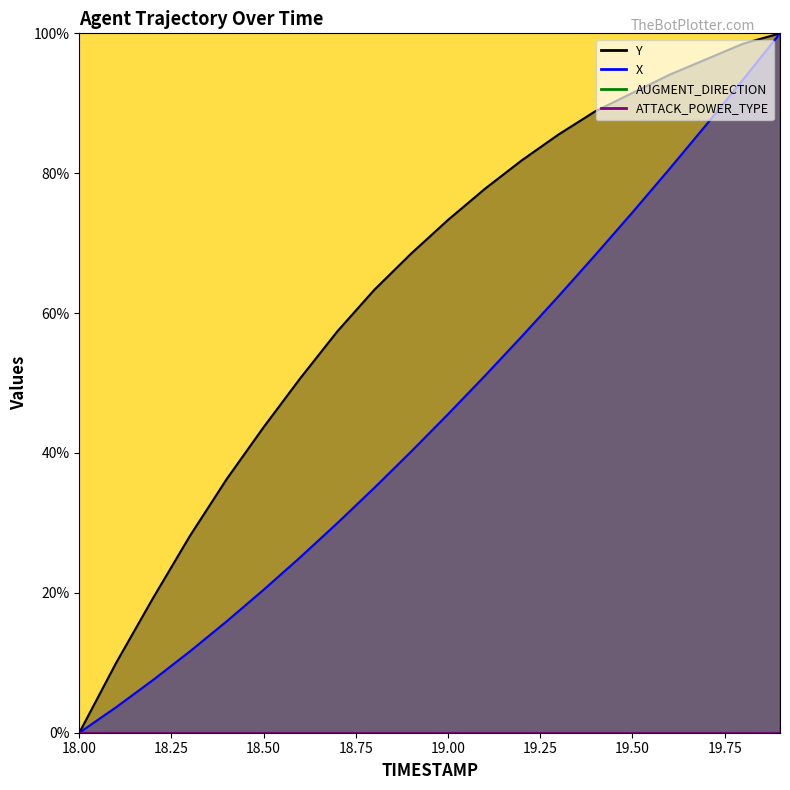

What is the difference between the second highest and minimum values in the Y series?

98.5